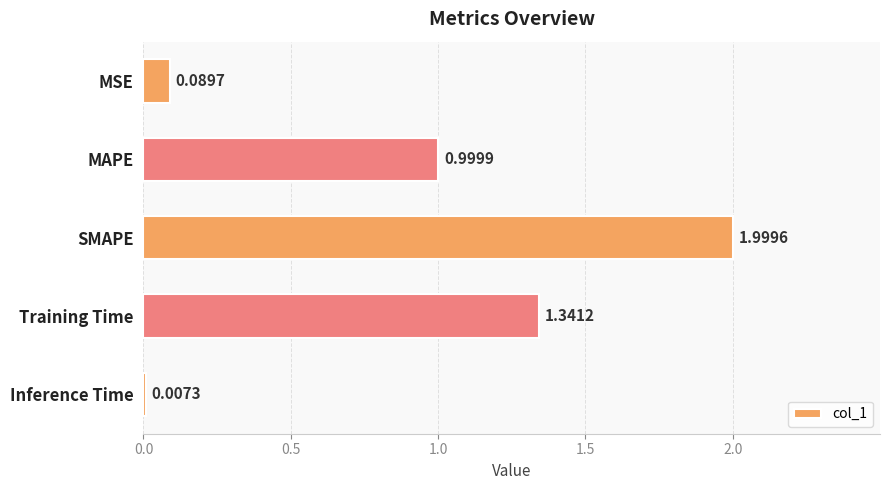

What is the sum of all values?

4.4